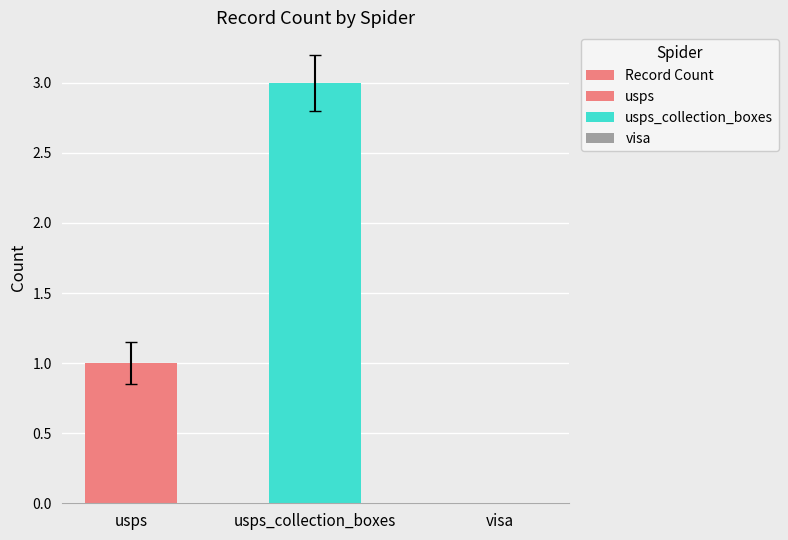

Reading right to left, what are all the values shown in this chart?

visa=0	usps_collection_boxes=3	usps=1